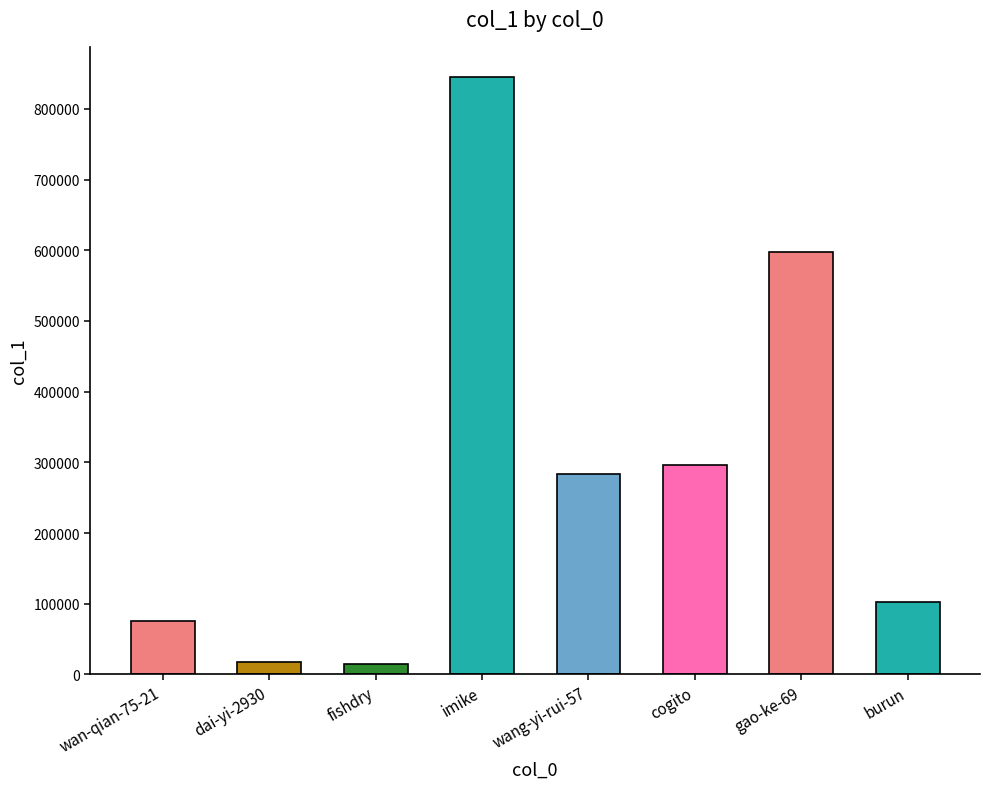

What position from the right is dai-yi-2930?

7